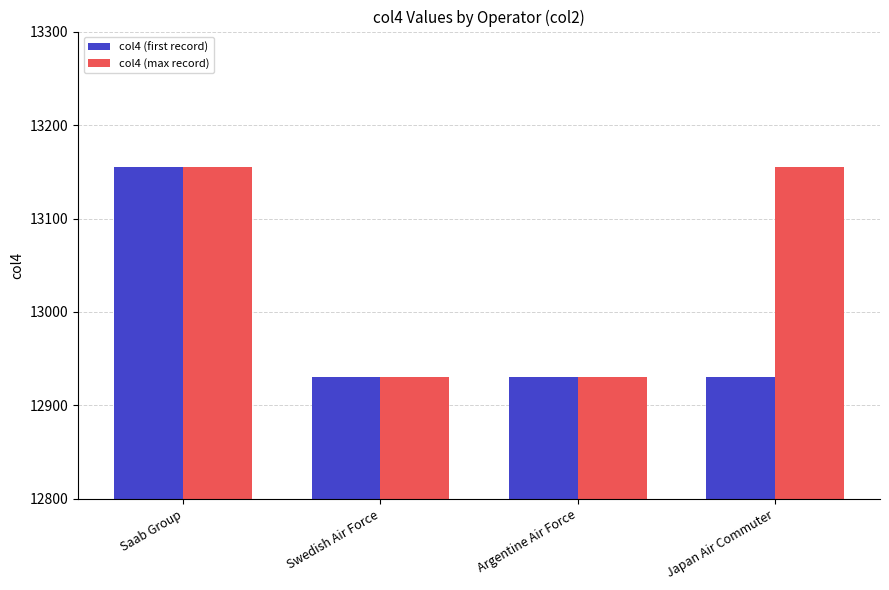

What is the difference between the second highest and second lowest values in the col4 (max record) series?

225